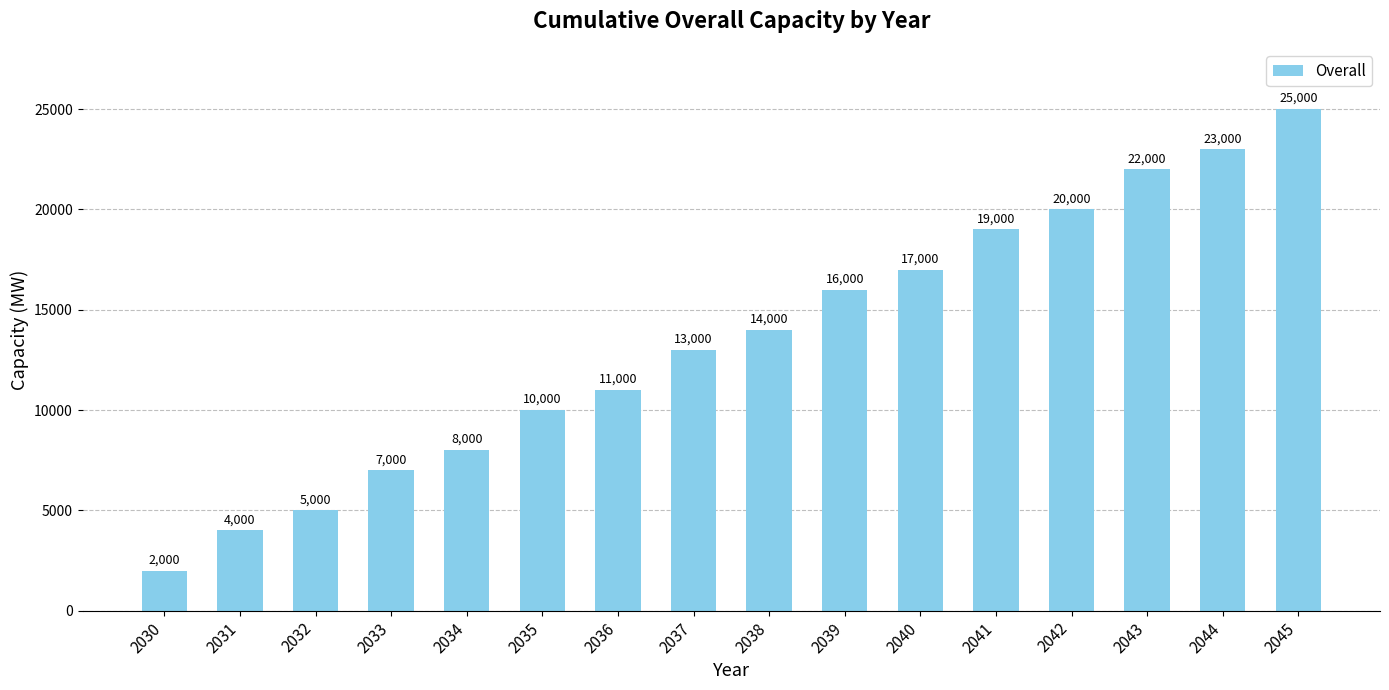

Rank the categories by value from lowest to highest.

2030, 2031, 2032, 2033, 2034, 2035, 2036, 2037, 2038, 2039, 2040, 2041, 2042, 2043, 2044, 2045